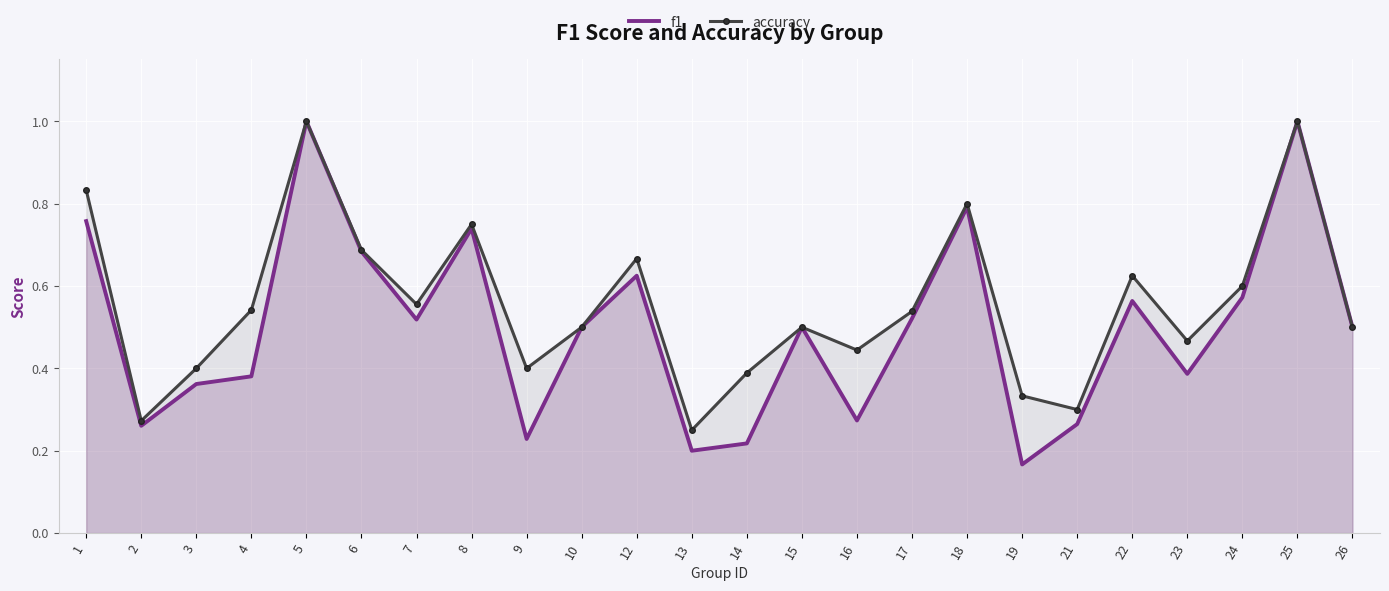

What is the value of the f1 point at the 21st from the left?

0.4